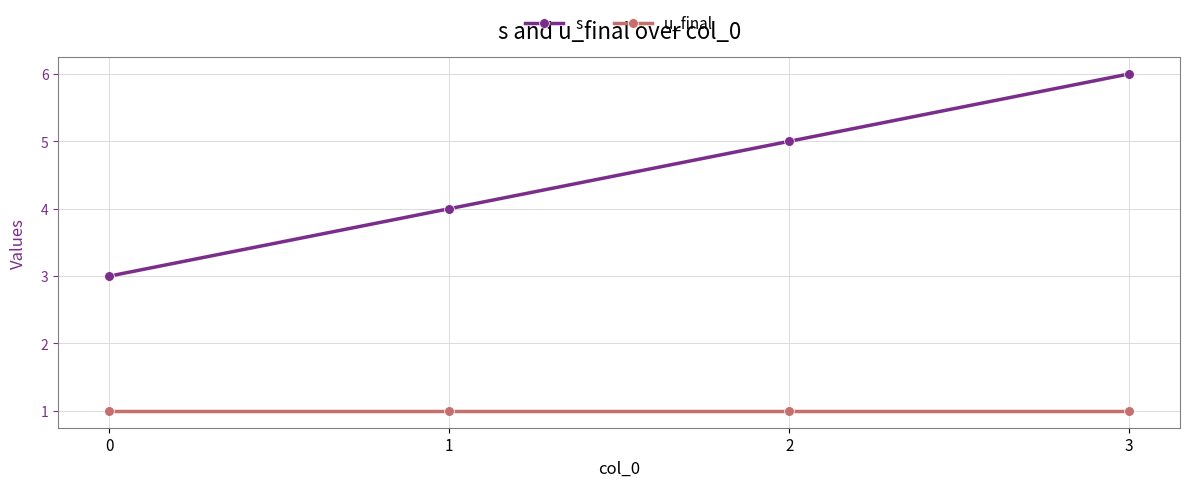

True or false: u_final and s intersect in this chart.

False